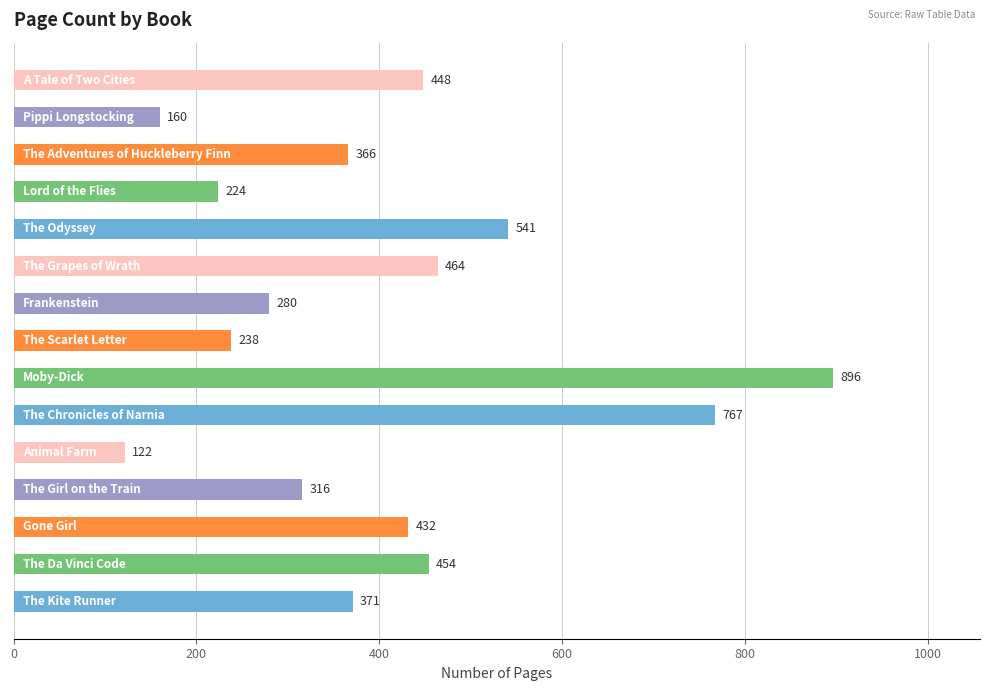

Reading bottom to top, extract all data points from this chart.

371	454	432	316	122	767	896	238	280	464	541	224	366	160	448